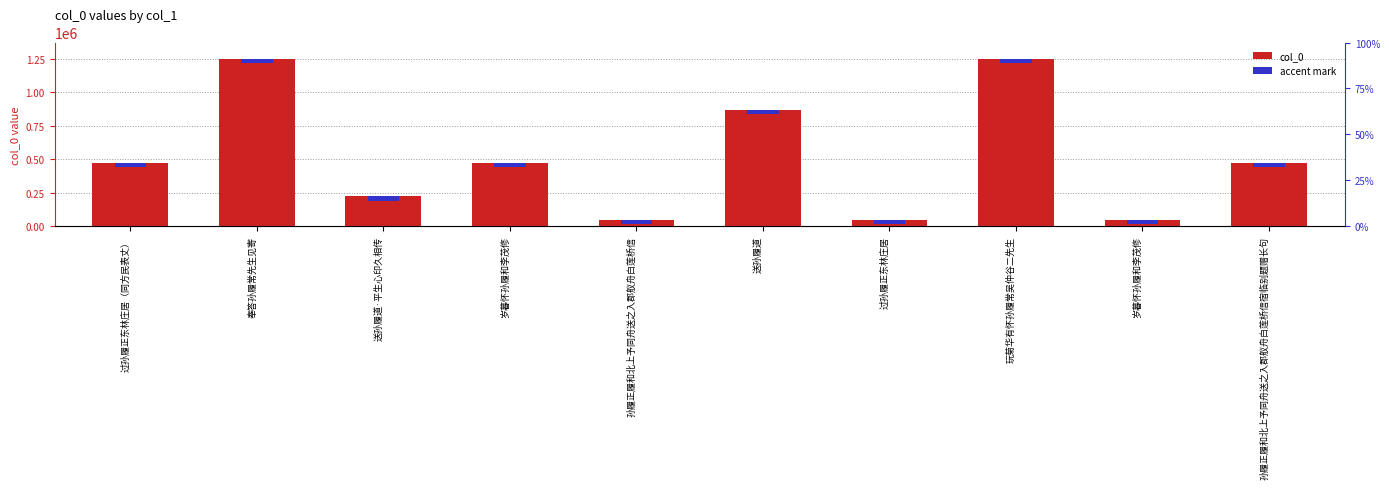

What is the spread (max minus min) of values at 送孙履道·平生心印久相传?

190876.5